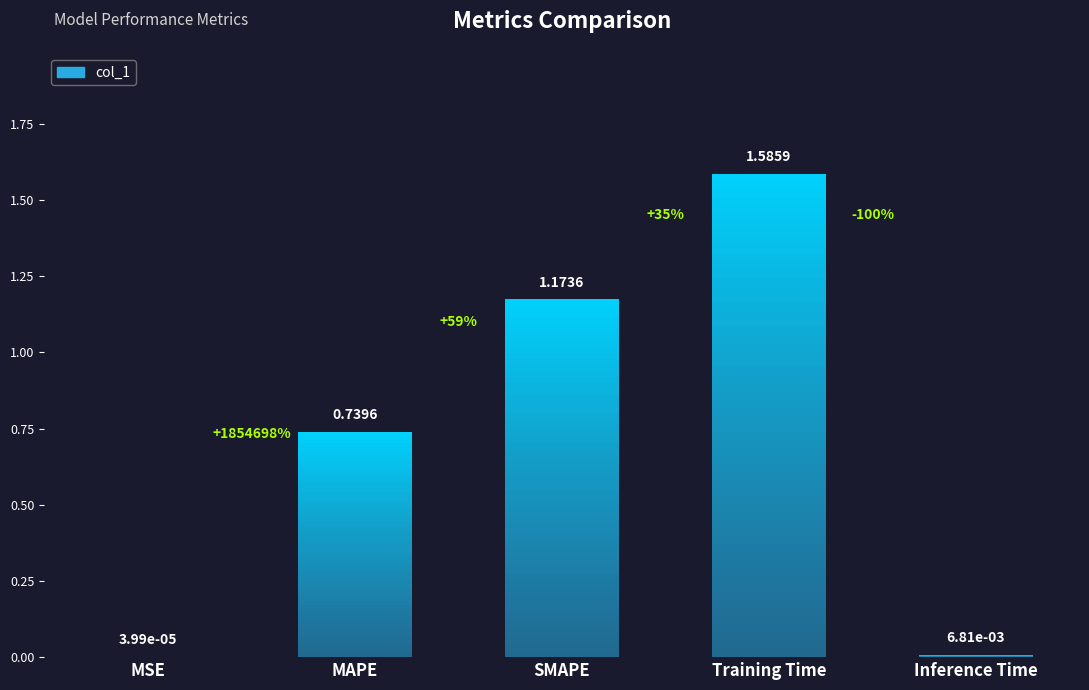

What is the approximate value at SMAPE?

1.2